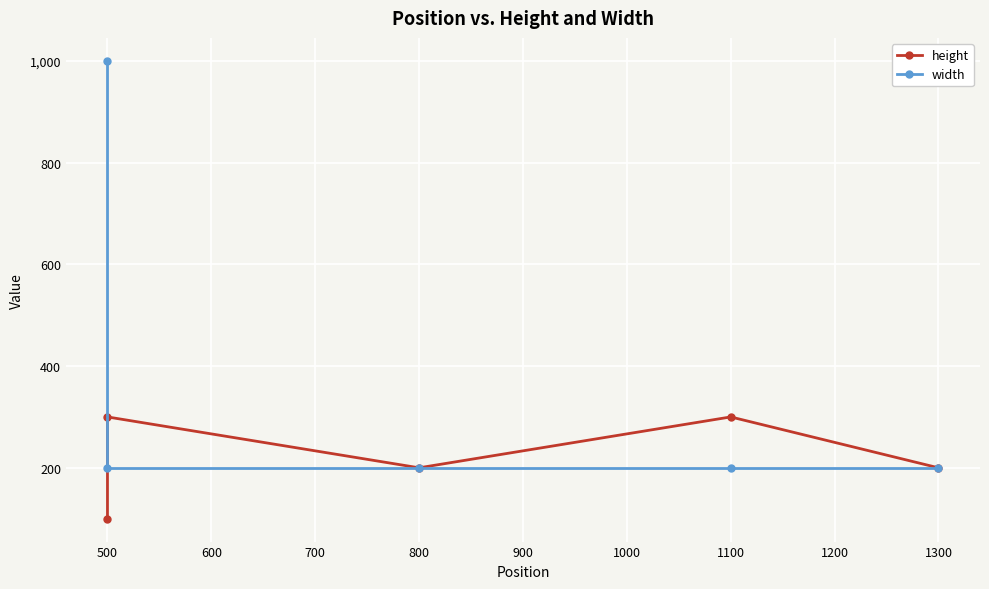

True or false: width has a value of 48 at 800.

False